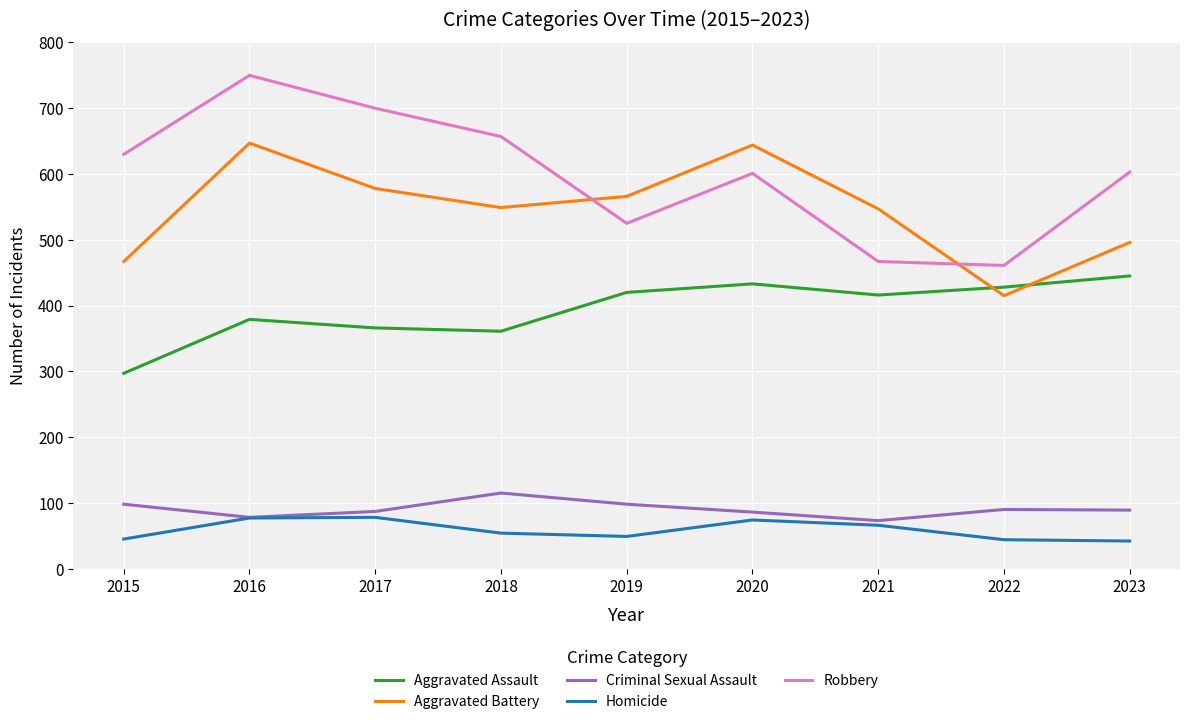

In Aggravated Battery, how many points are higher than both neighbors (excluding endpoints)?

2